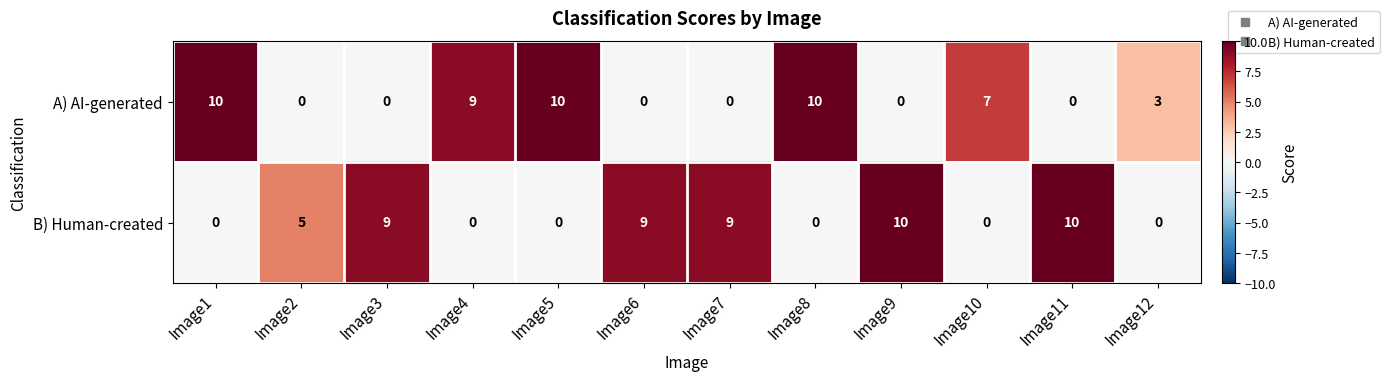

At how many categories does at least one series exceed 6?

10